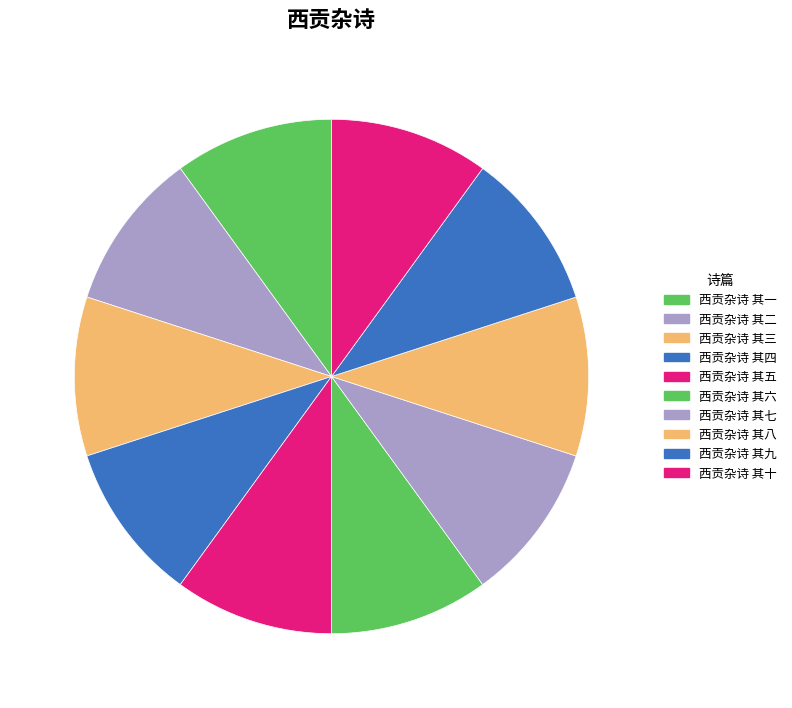

What is the total percentage of 西贡杂诗 其十 and 西贡杂诗 其六?

20.0%